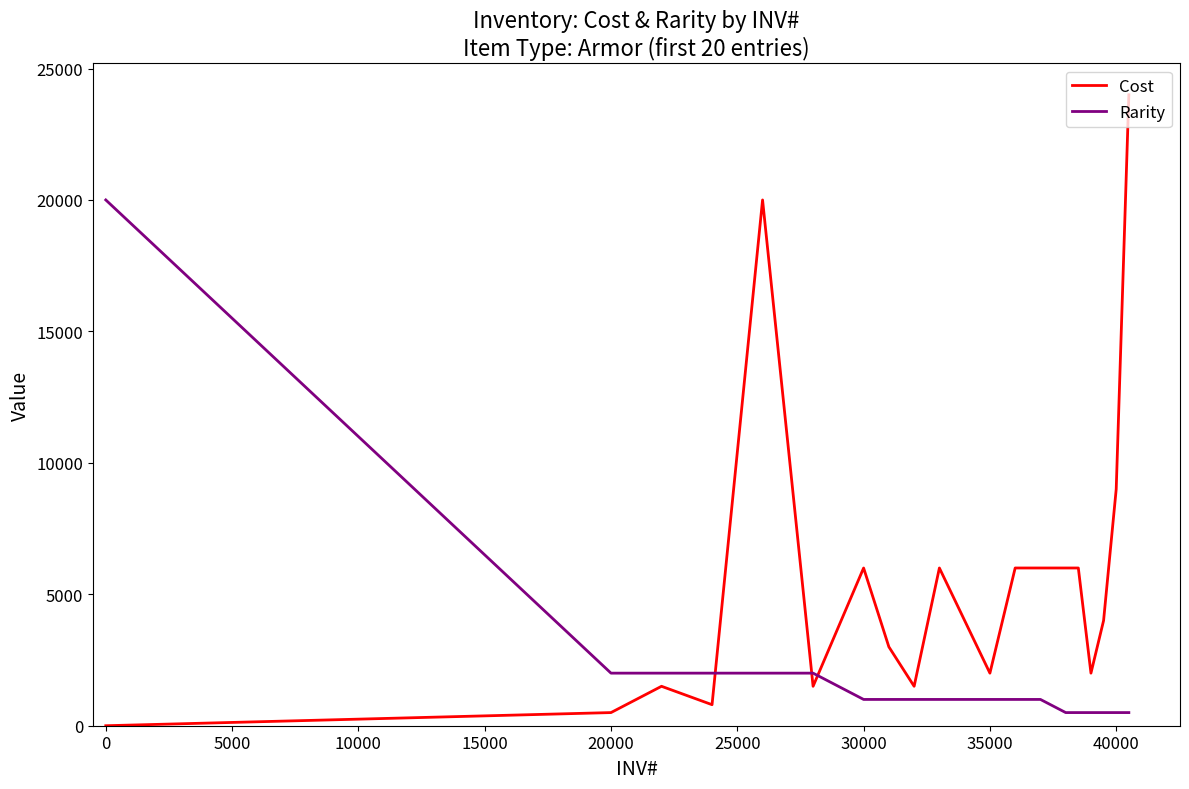

Which series has the largest total across all categories?

Cost